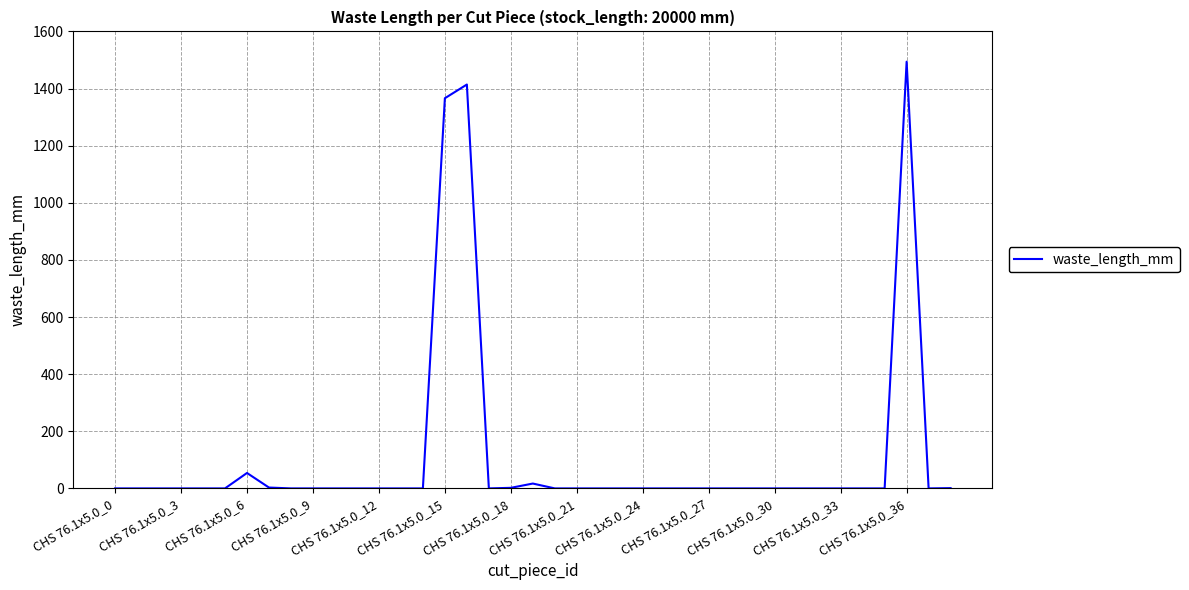

What is the difference between the maximum and minimum values?

1494